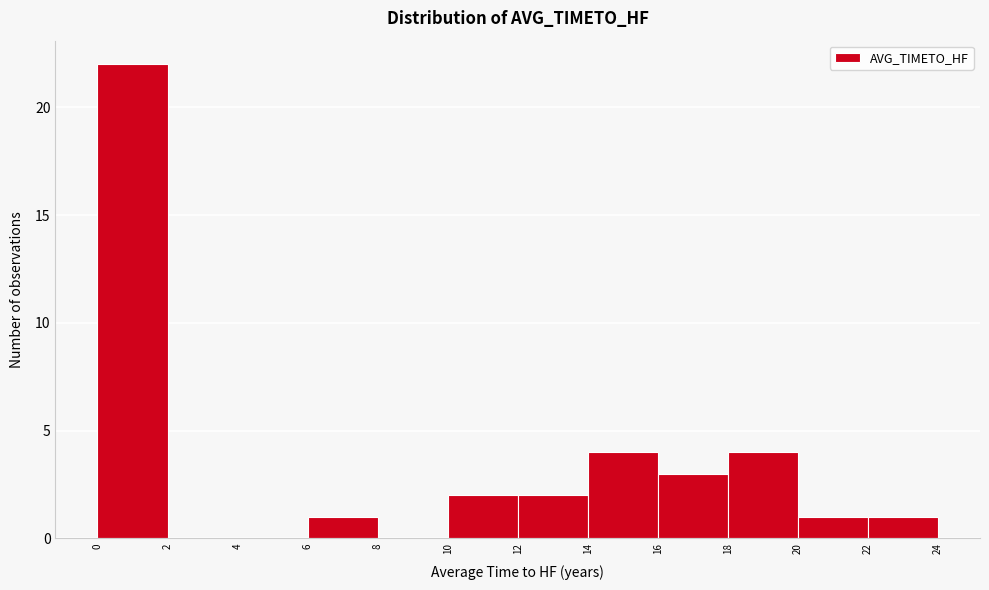

What is the height of the bar covering 0 to 2 on the x-axis? The values are not printed on the chart, so give them approximately, as read against the axis.

22